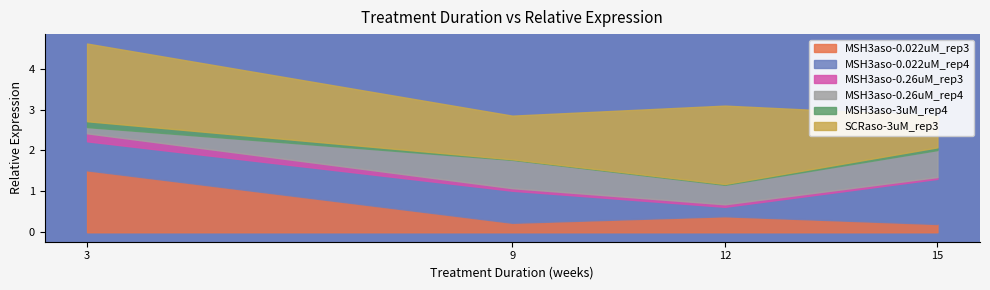

Reading left to right, extract all data points from this chart.

MSH3aso-0.022uM_rep3: 1.5	0.2	0.4	0.2
MSH3aso-0.022uM_rep4: 0.7	0.8	0.2	1.1
MSH3aso-0.26uM_rep3: 0.2	0.1	0.1	0.0
MSH3aso-0.26uM_rep4: 0.2	0.7	0.5	0.7
MSH3aso-3uM_rep4: 0.1	0.0	0.0	0.1
SCRaso-3uM_rep3: 1.9	1.1	1.9	0.8